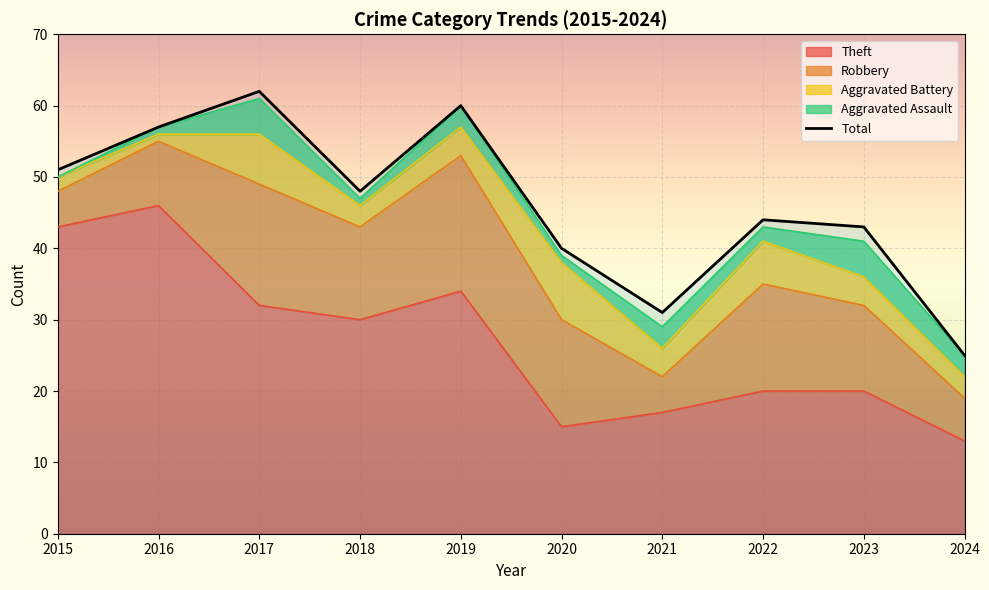

How many lines are shown in the chart?

5